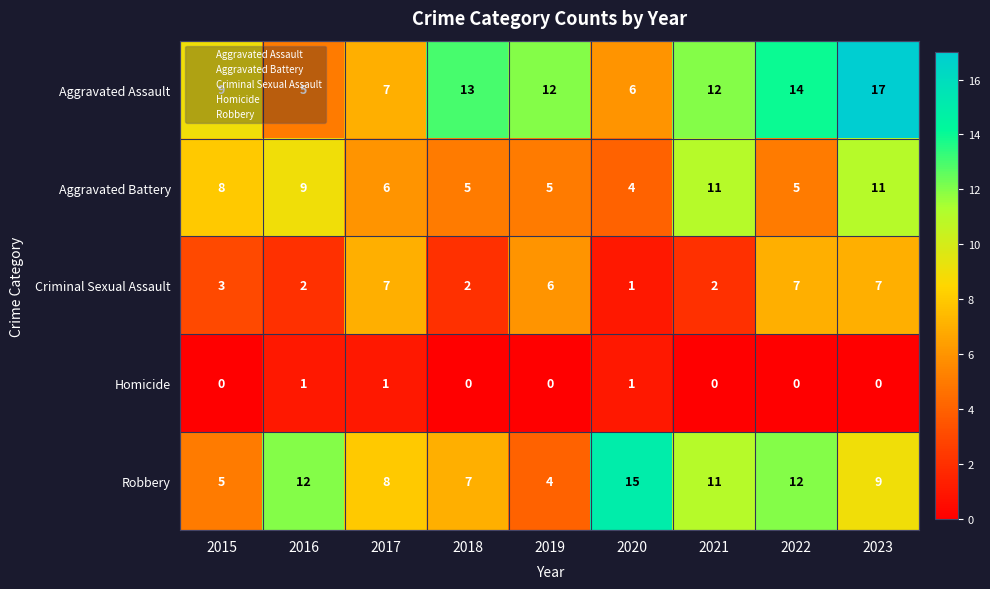

What is the minimum value for Aggravated Battery?

4